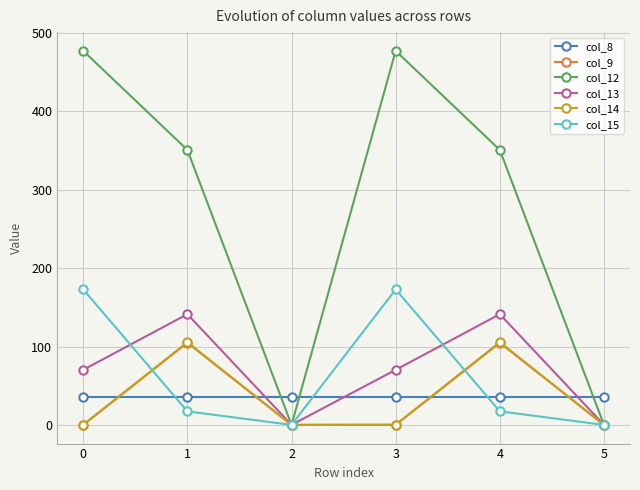

What is the sum of the col_13 values at 3 and 4?

211.5